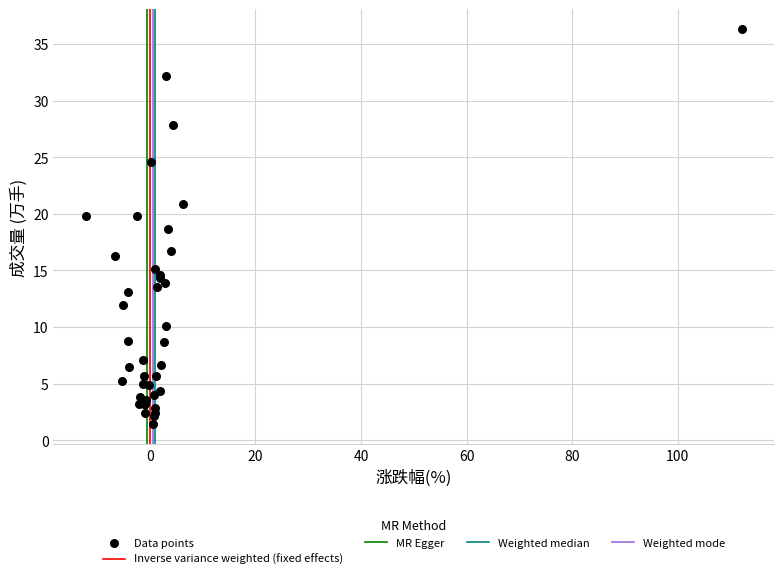

What Y value in the scatter plot is closest to 18?

18.7